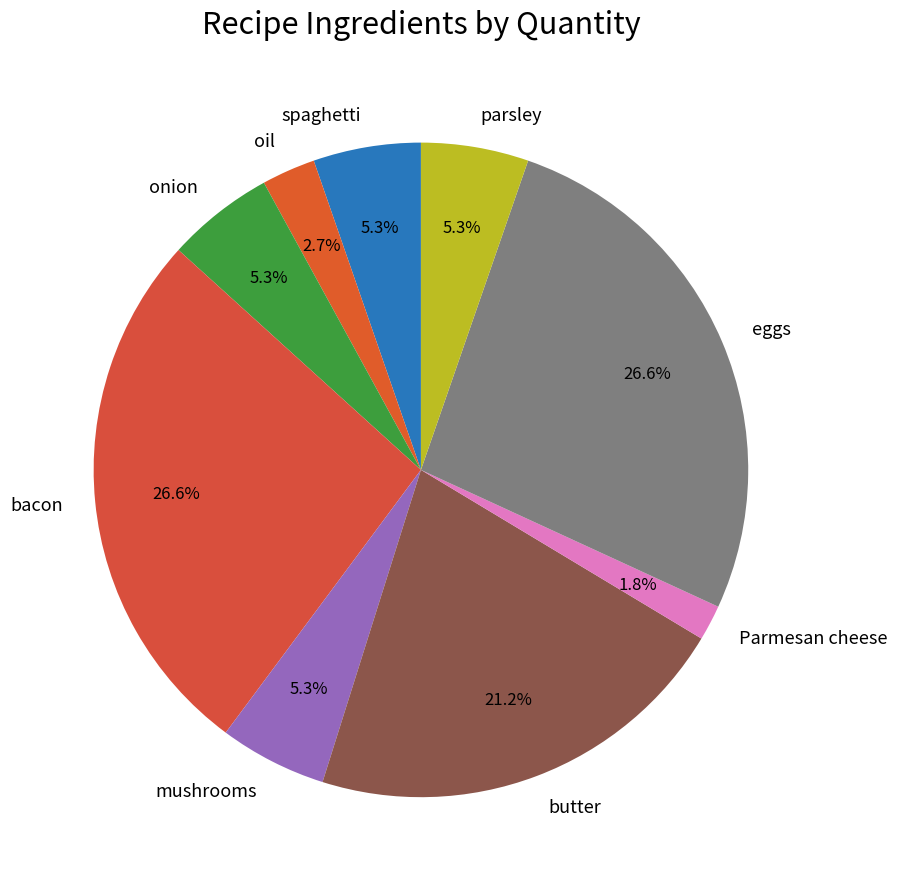

What portion of the pie excludes bacon?

73.4%